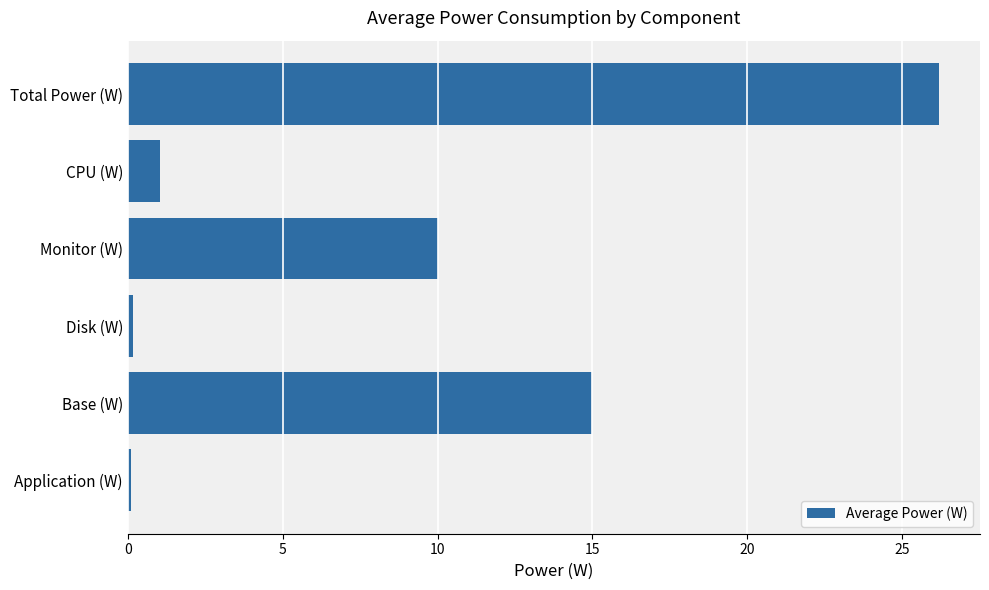

Where is the data nearest to the value 13?

Base (W)